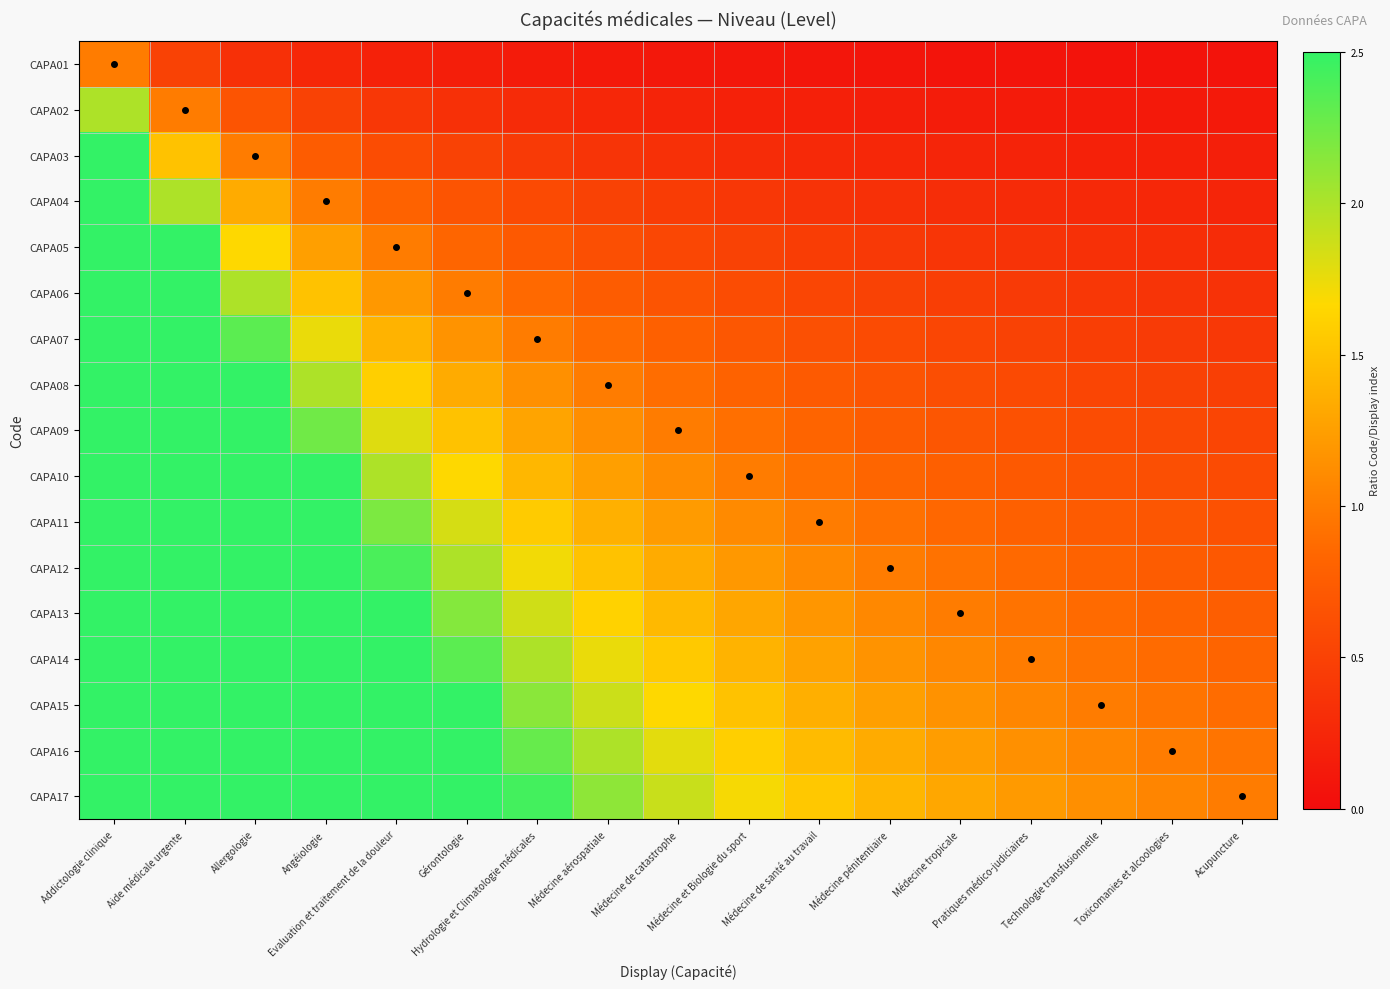

How many data points does each series have?

17